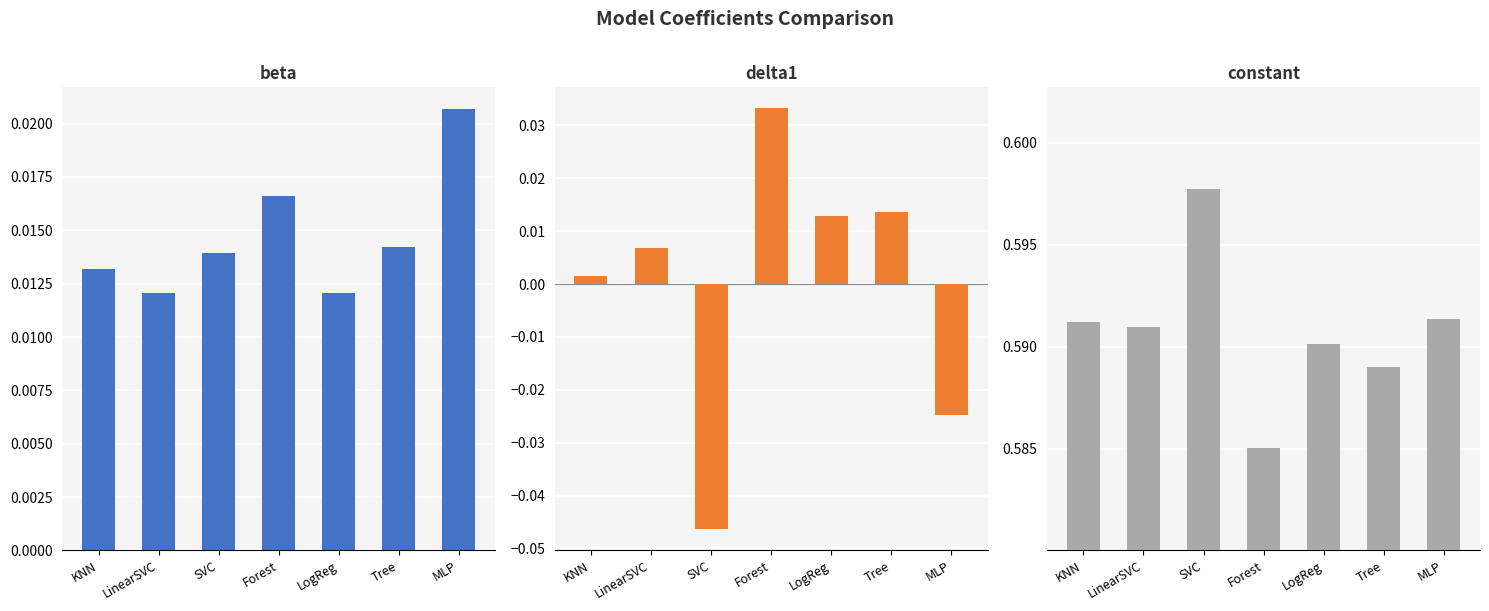

Reading left to right, list all the values displayed in this chart.

beta: KNN=0.0	LinearSVC=0.0	SVC=0.0	Forest=0.0	LogReg=0.0	Tree=0.0	MLP=0.0
delta1: KNN=0.0	LinearSVC=0.0	SVC=-0.0	Forest=0.0	LogReg=0.0	Tree=0.0	MLP=-0.0
constant: KNN=0.6	LinearSVC=0.6	SVC=0.6	Forest=0.6	LogReg=0.6	Tree=0.6	MLP=0.6